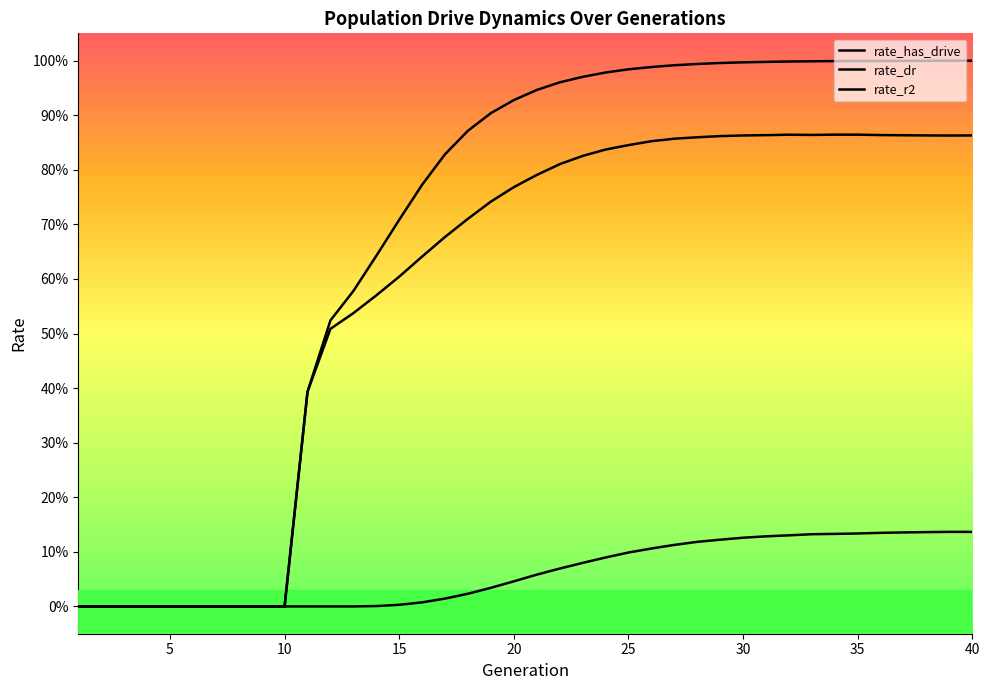

At which label does rate_dr reach its minimum?

1